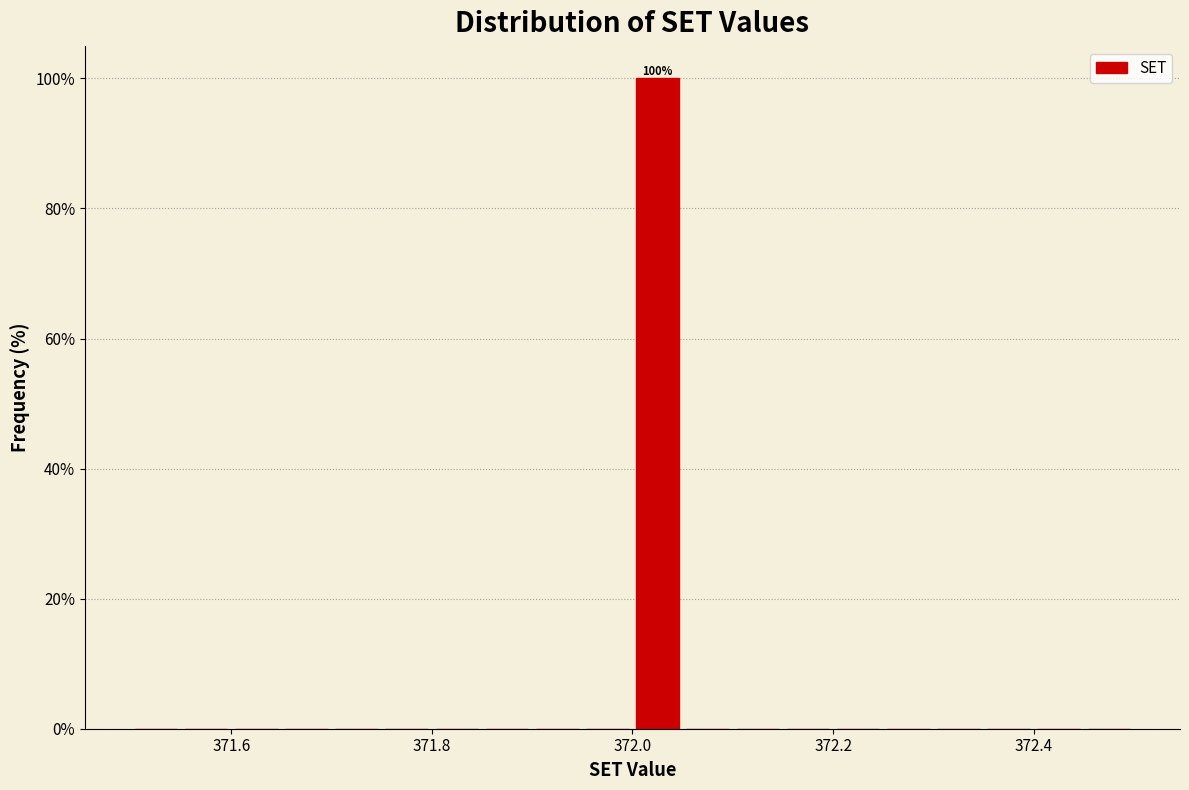

Read against the x-axis, roughly where is the centre of the tallest bar?

372.02